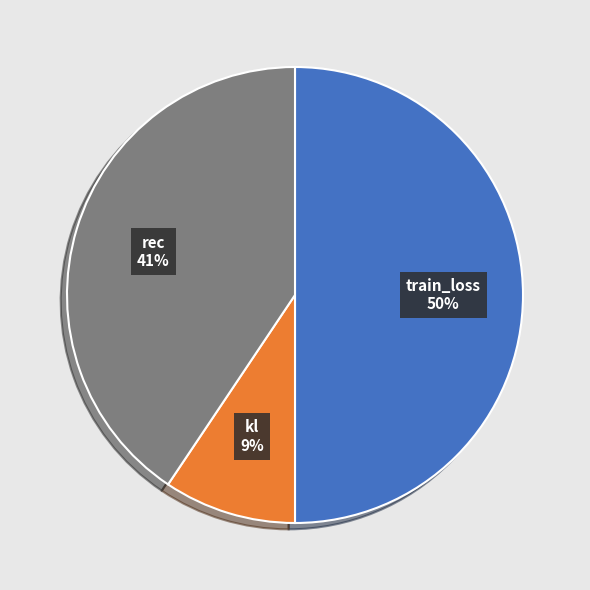

How many segments does this pie chart have?

3